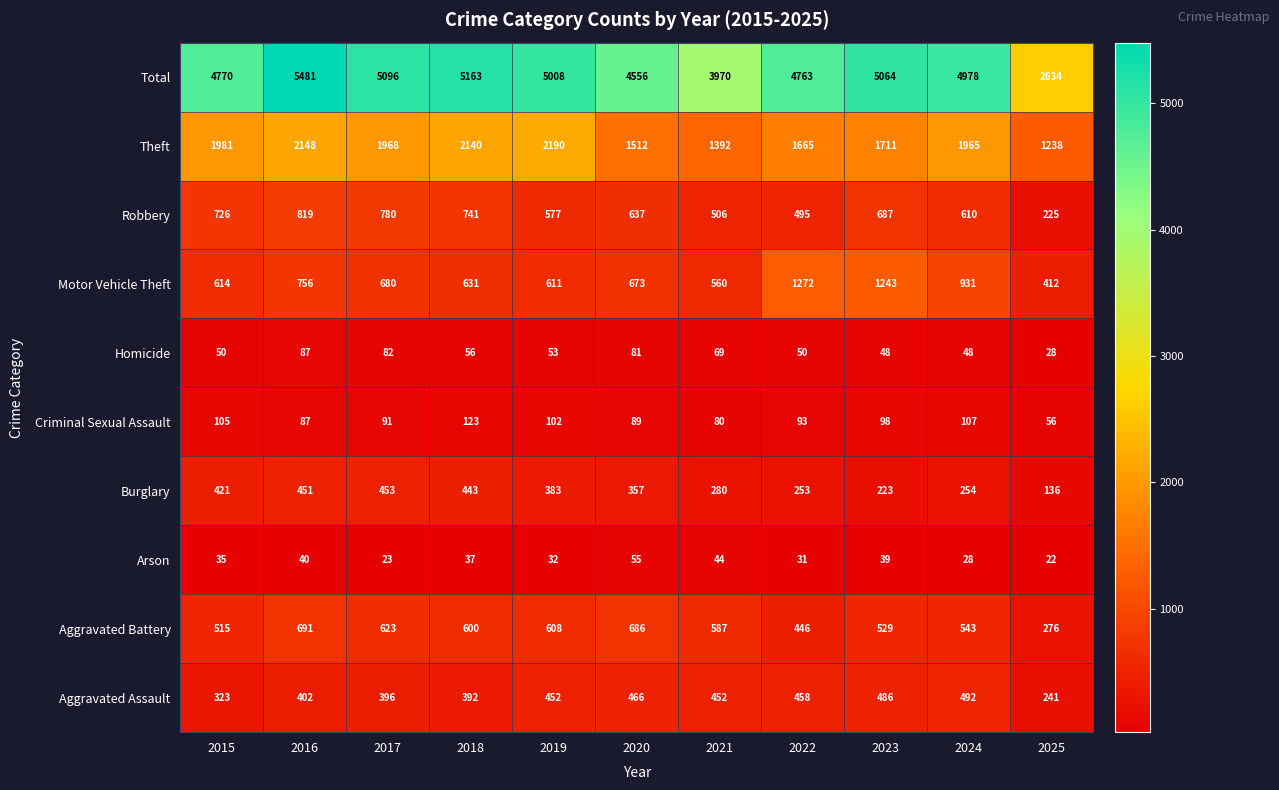

What is the total value across all series at 2018?

10326